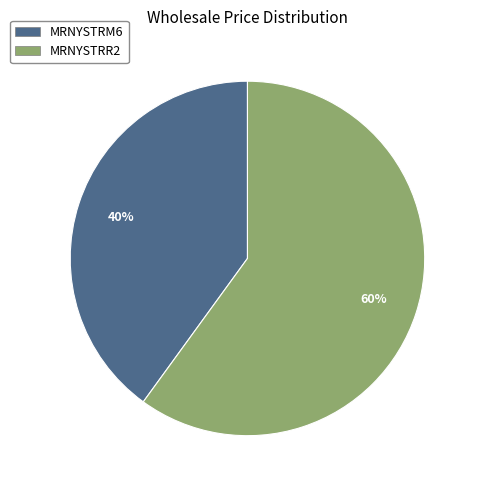

Between MRNYSTRR2 and MRNYSTRM6, which is larger?

MRNYSTRR2